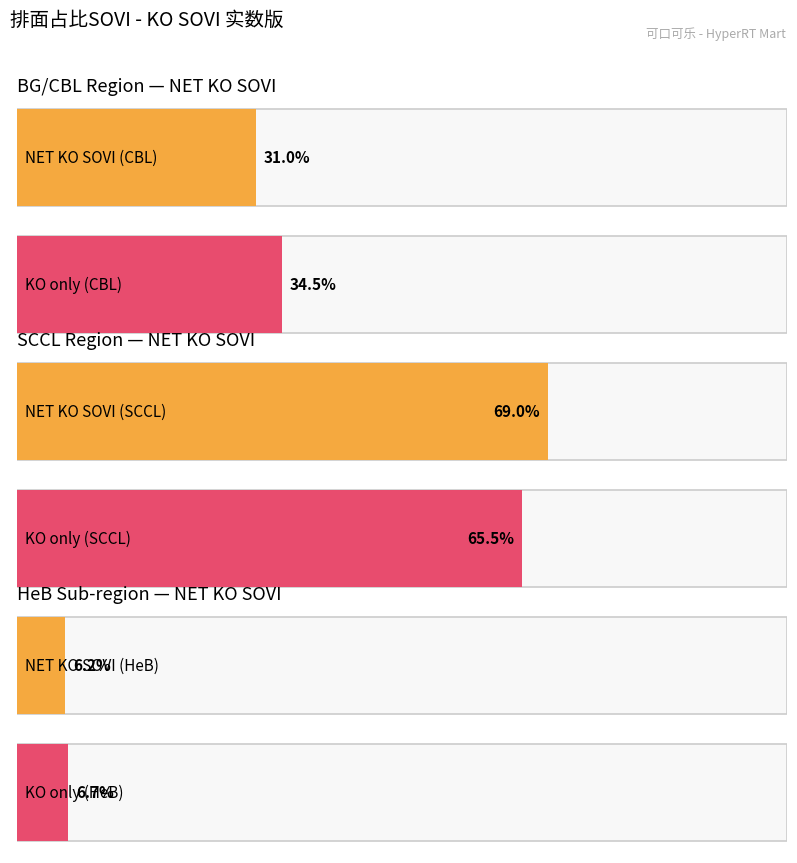

Rank the series by their maximum value, from lowest to highest.

KO, NET - KO SOVI: